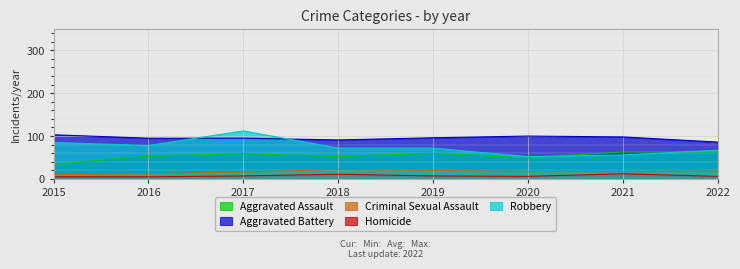

The value of Robbery at 2017 is 47. True or false?

False